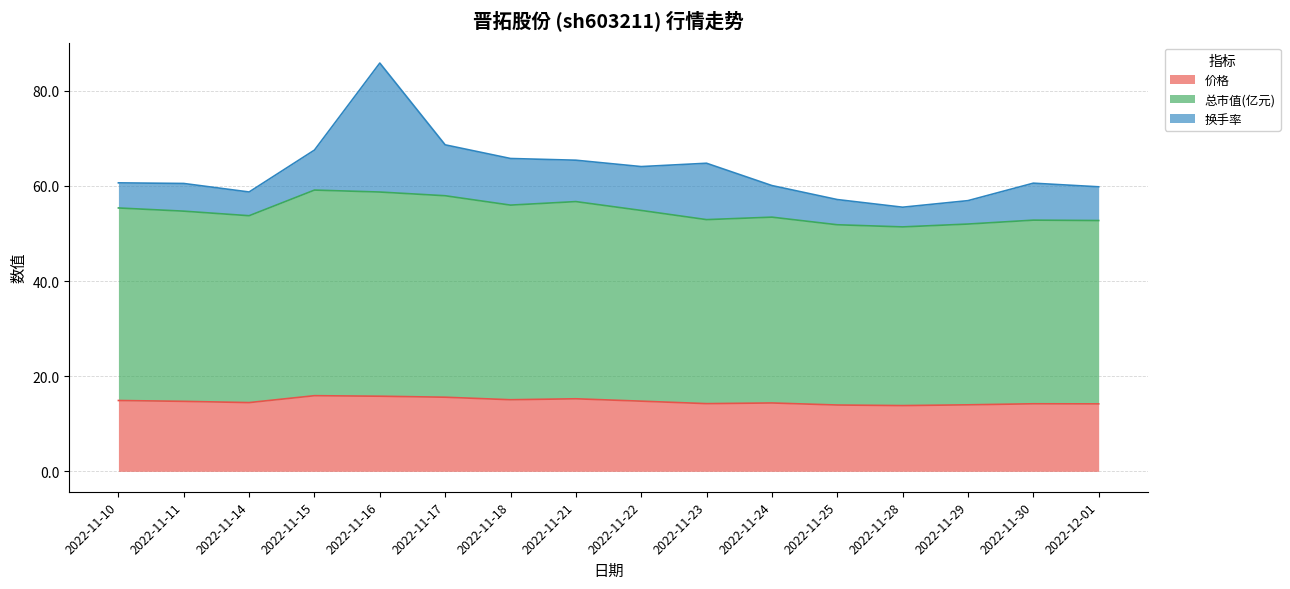

True or false: 价格 and 总市值(亿元) cross at least once.

False